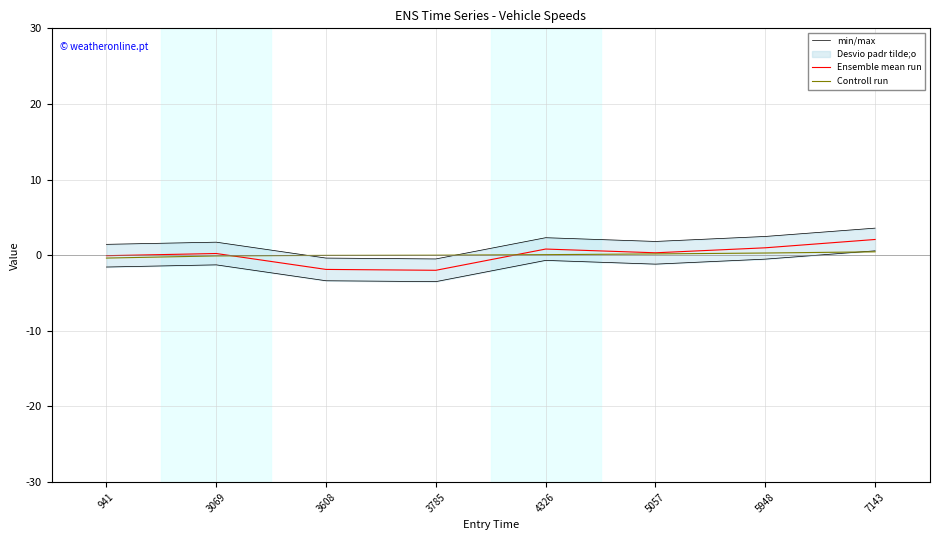

Is the value of Controll run at 941 greater than the value of Ensemble mean run at 4326?

No